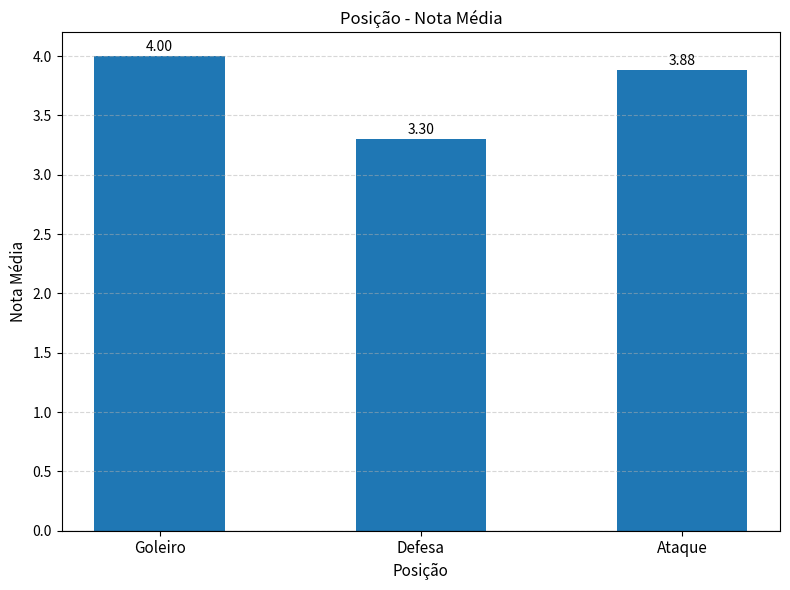

What is the smallest value displayed?

3.3